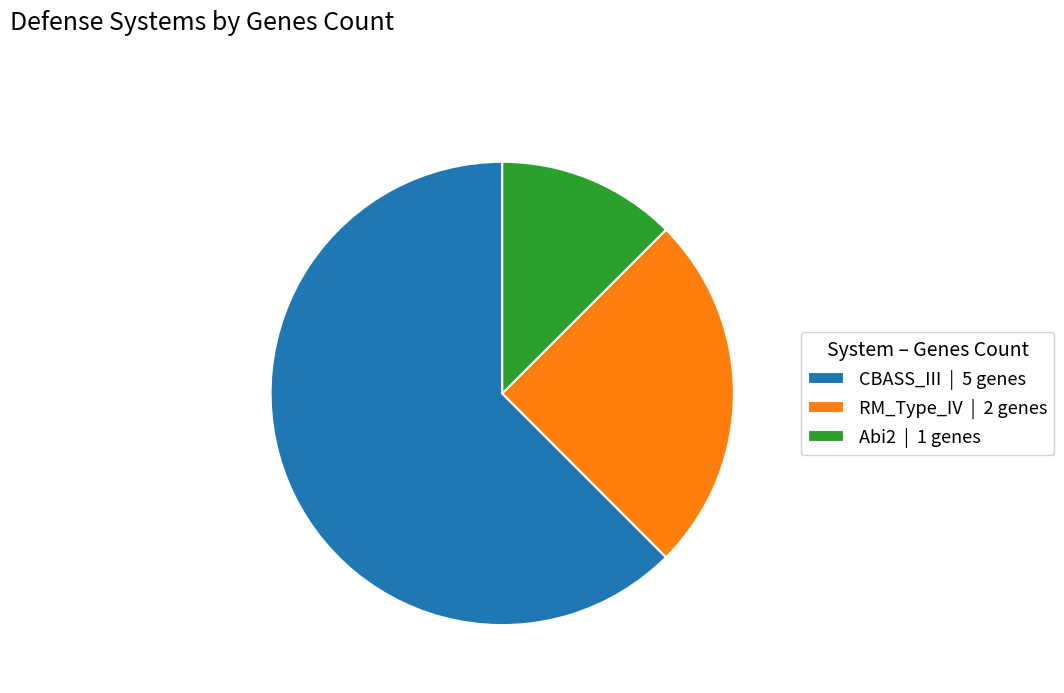

Which has a higher value, CBASS_III or RM_Type_IV?

CBASS_III